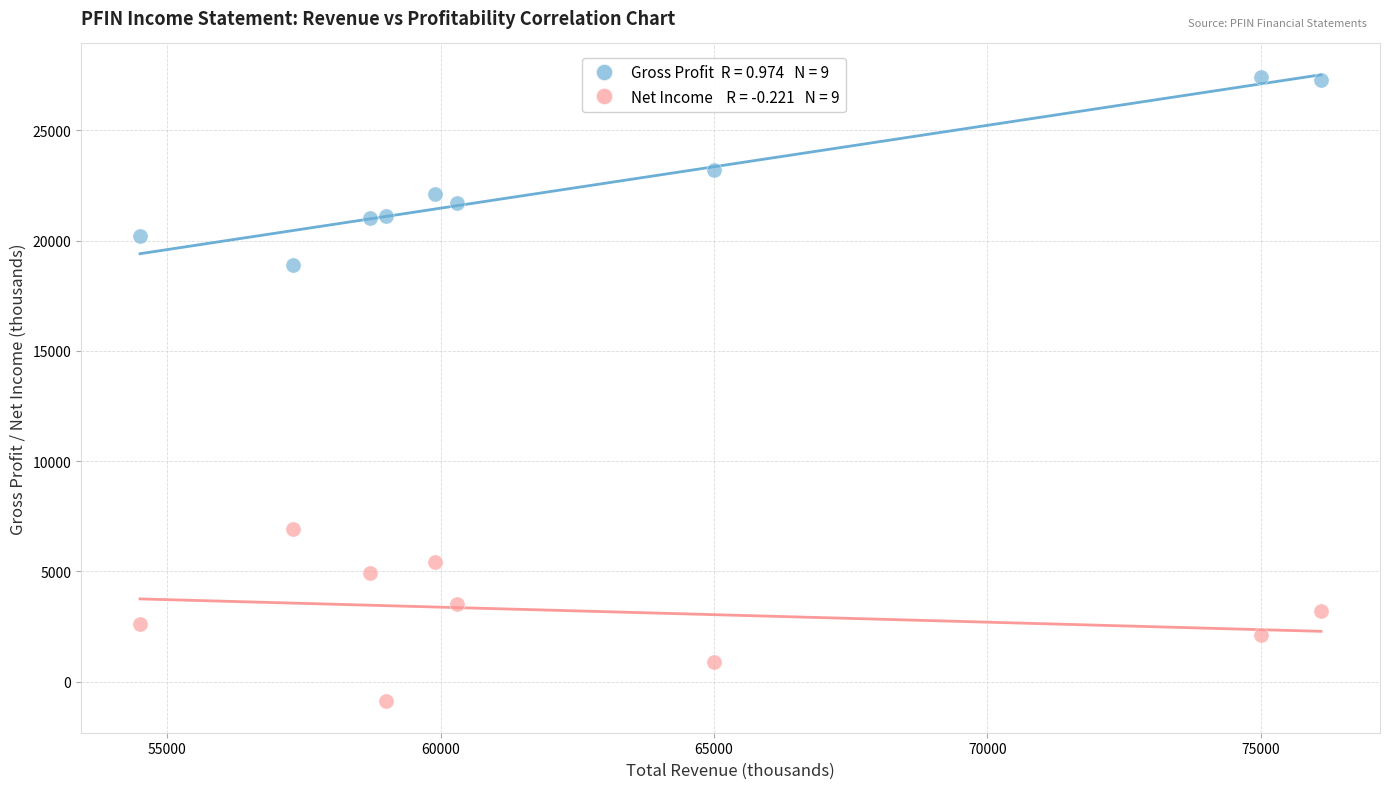

Across all series, what Y value is closest to 13250?

18900